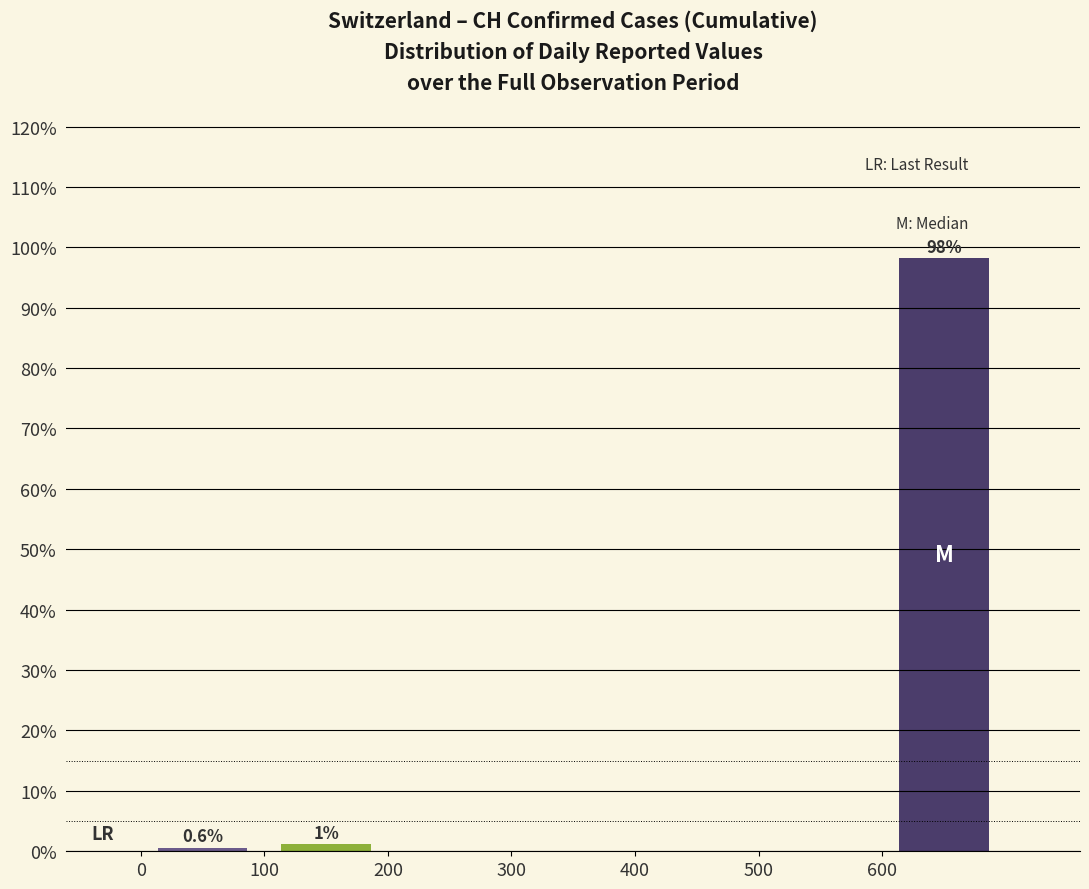

Which range on the x-axis has the tallest bar?

600 to 700